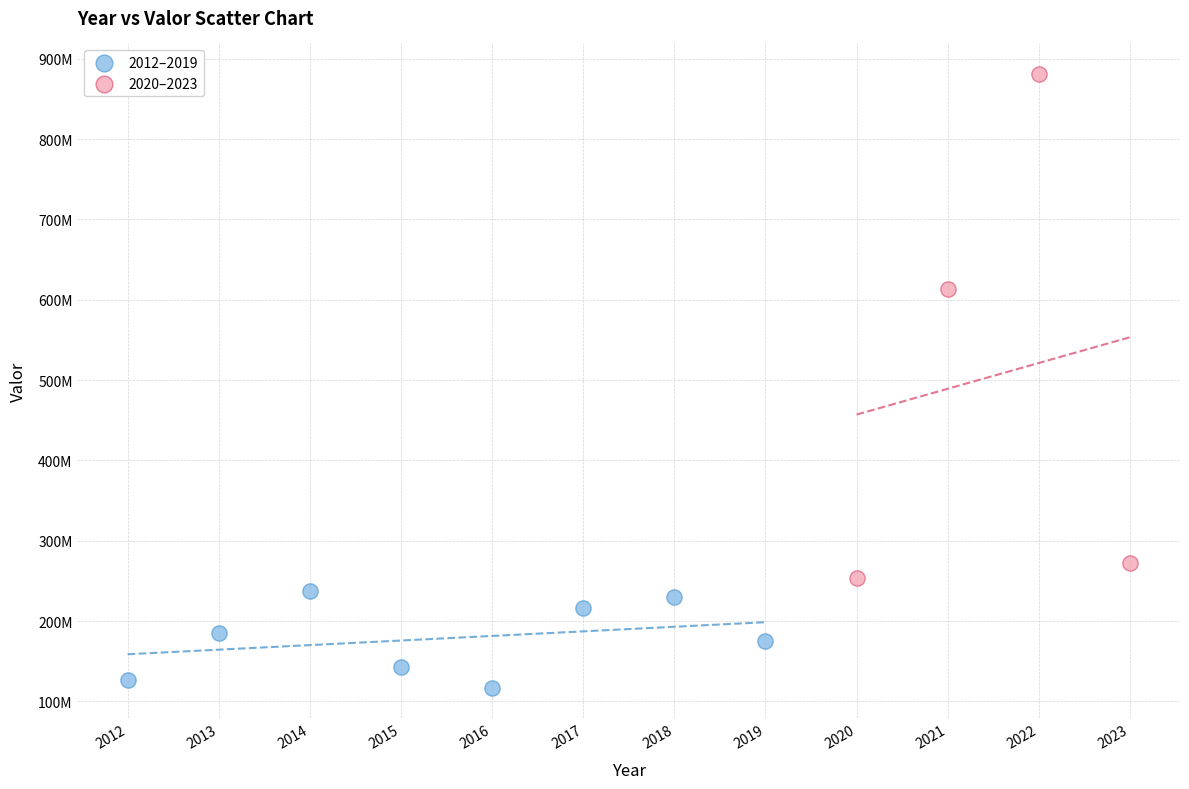

What are all the series names shown in the legend?

2012–2019, 2020–2023